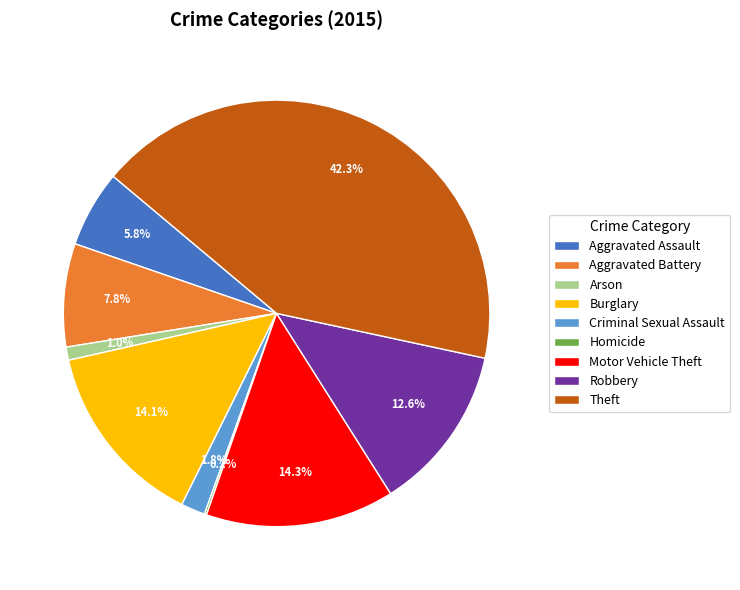

Is it true that Robbery is 13% of the pie?

True